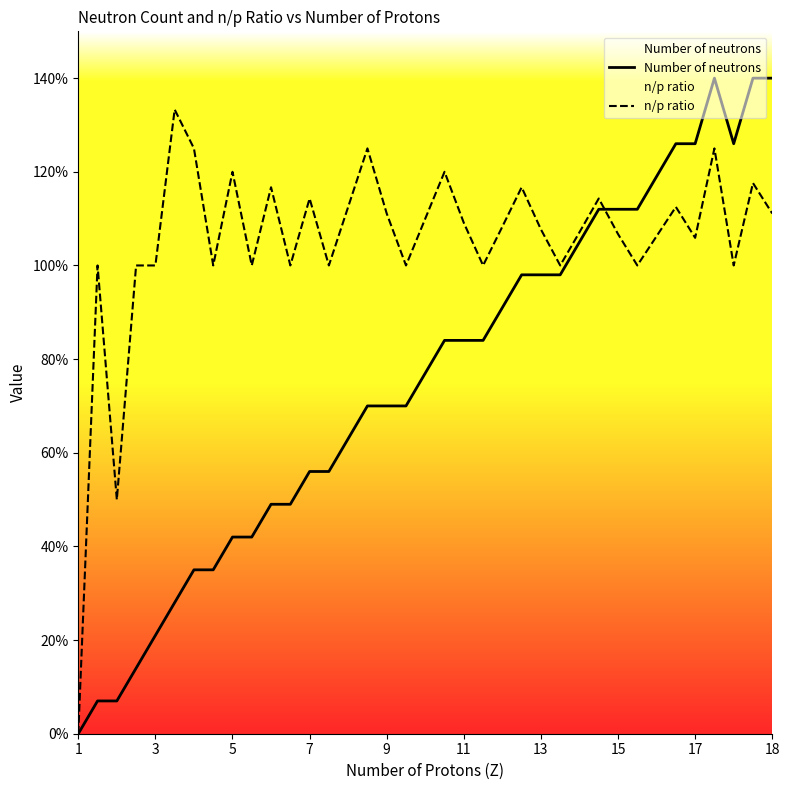

Where is Number of neutrons nearest to the value 0?

1